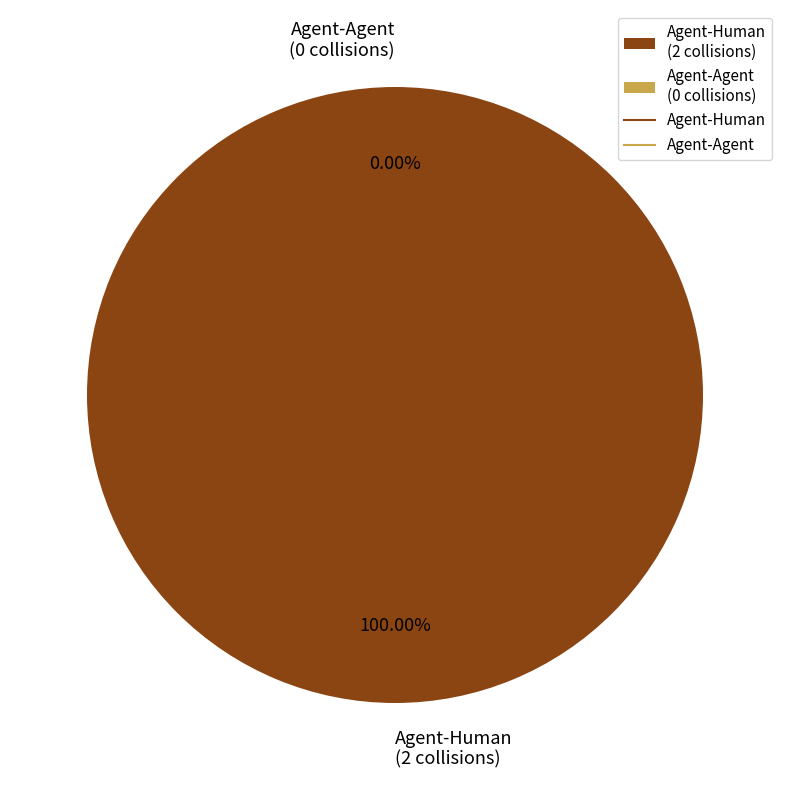

What is the smallest slice in the pie chart?

Agent-Agent